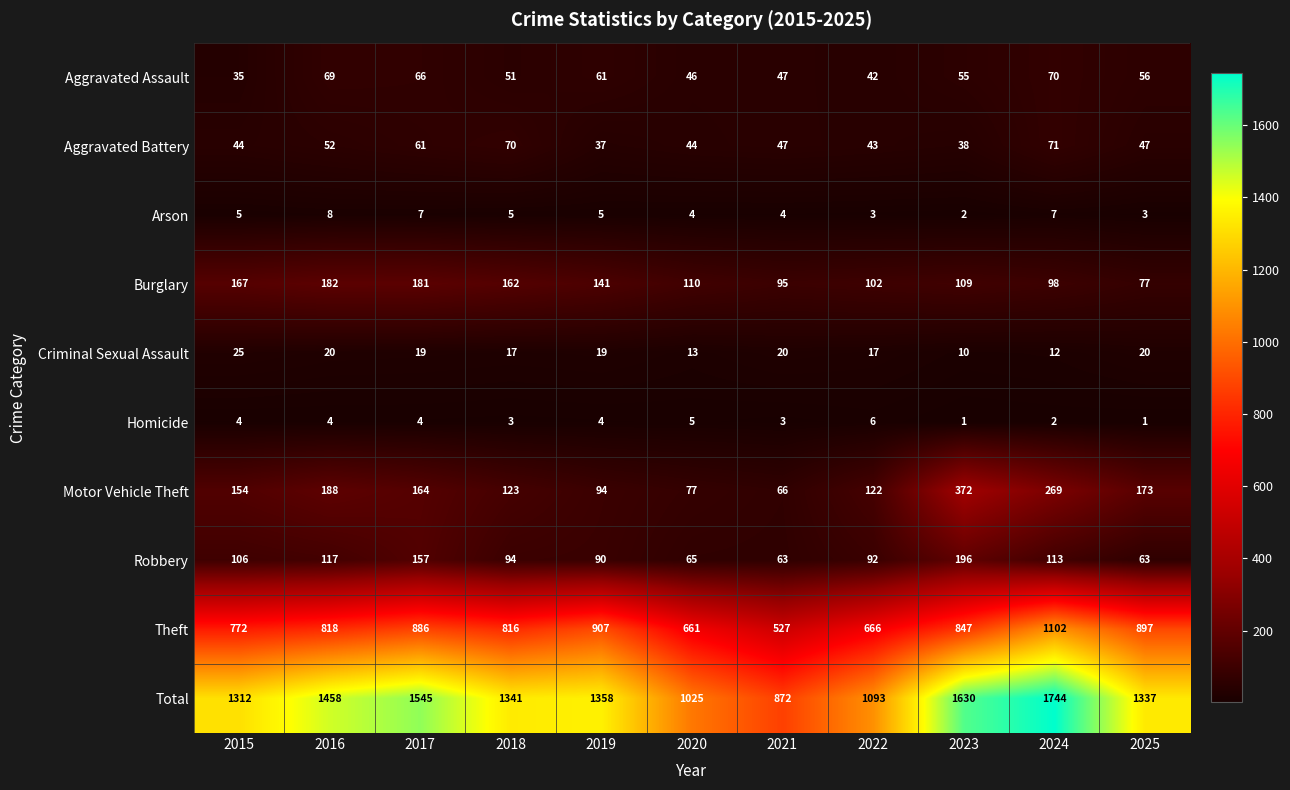

What is the total value across all series at 2021?

1744